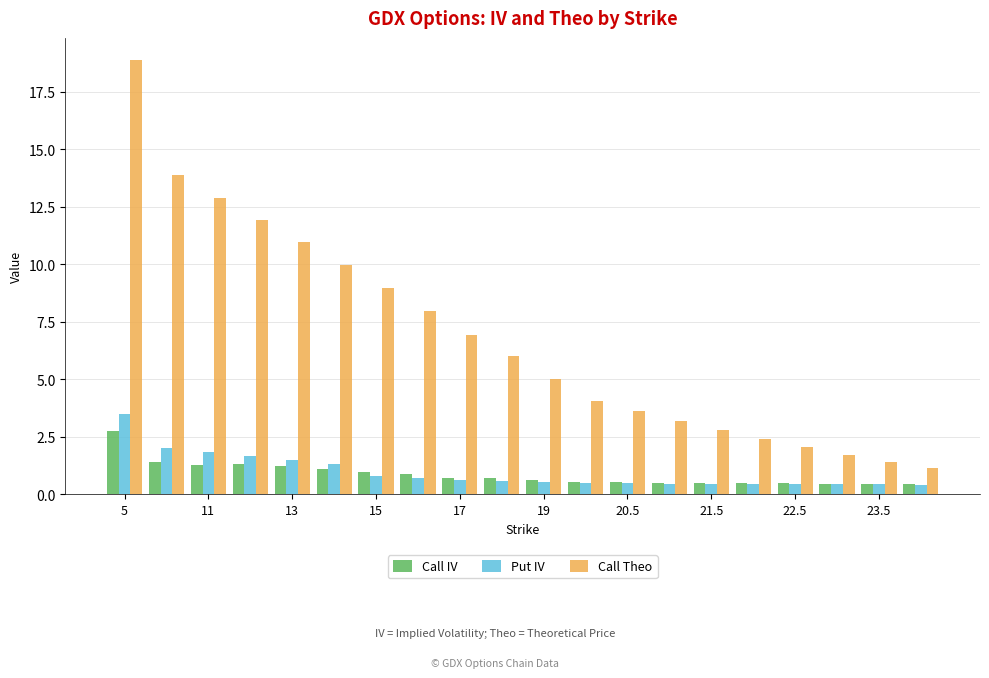

How many bars are there in total?

60